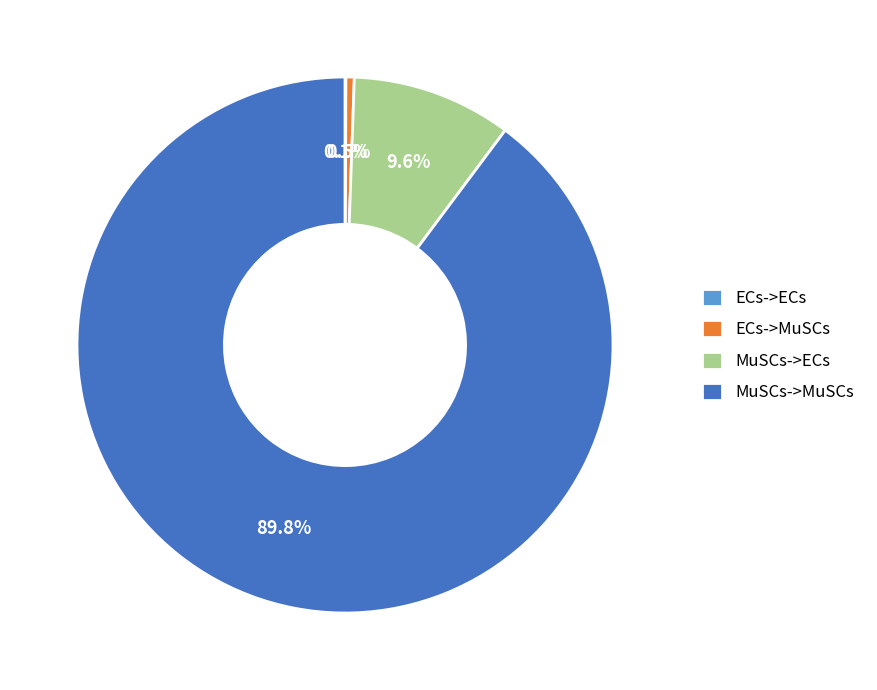

To the nearest percent, what is the difference between the largest and smallest slice percentages?

90%